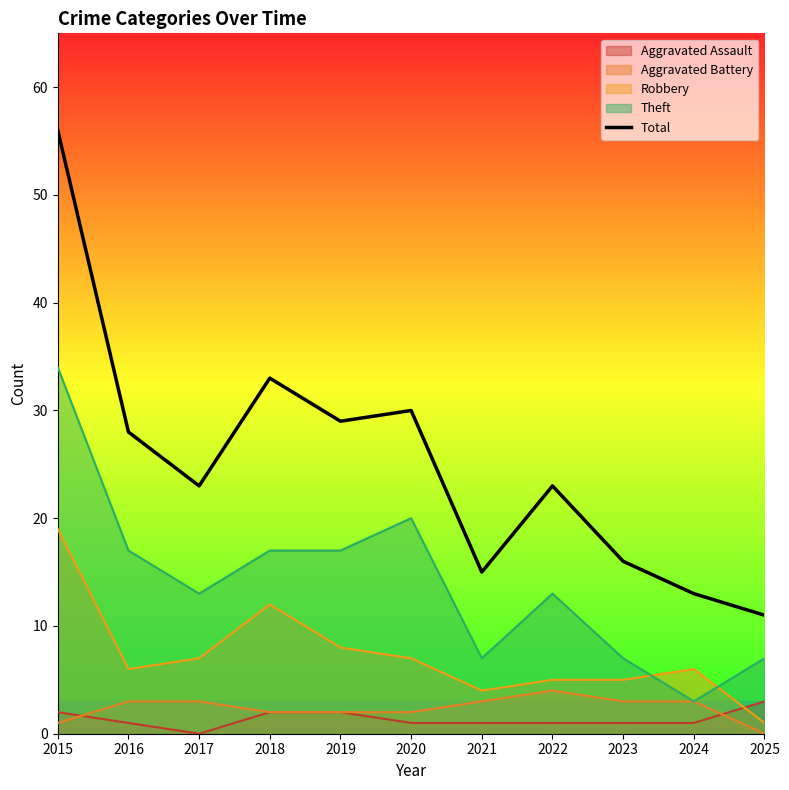

What value does the data have at 2022?

23